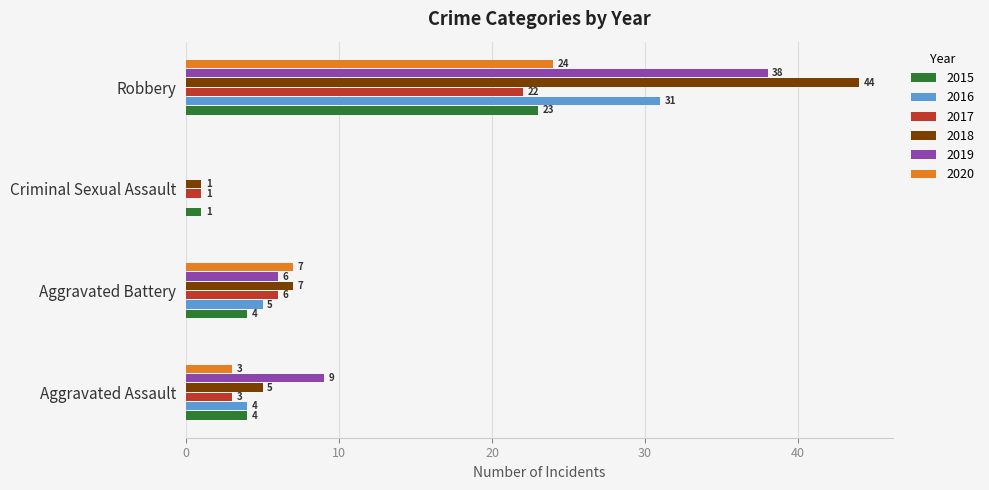

How many categories are shown in the chart?

4